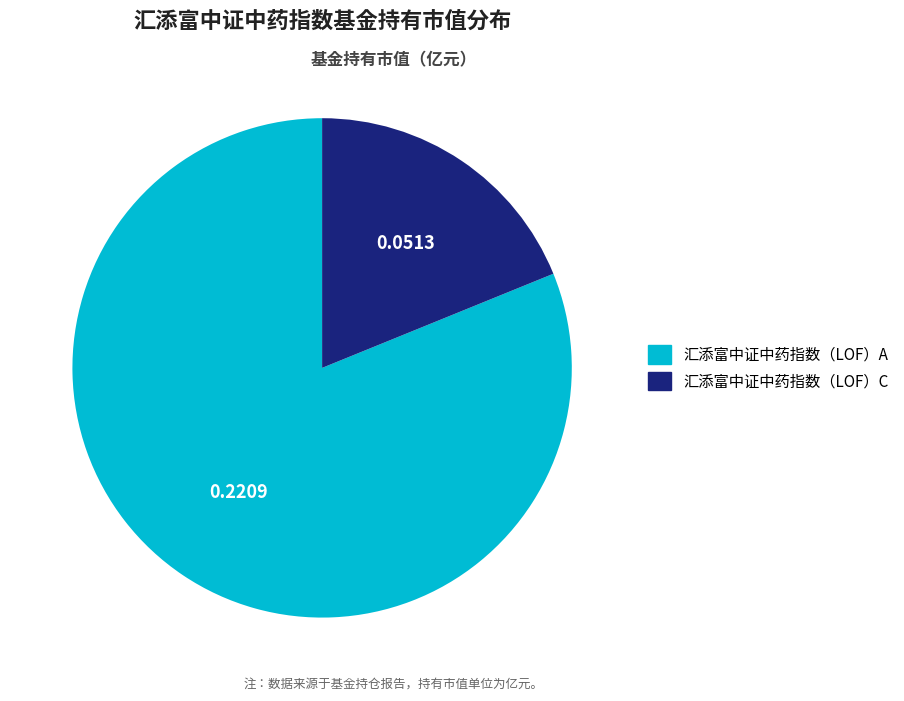

How many segments does this pie chart have?

2